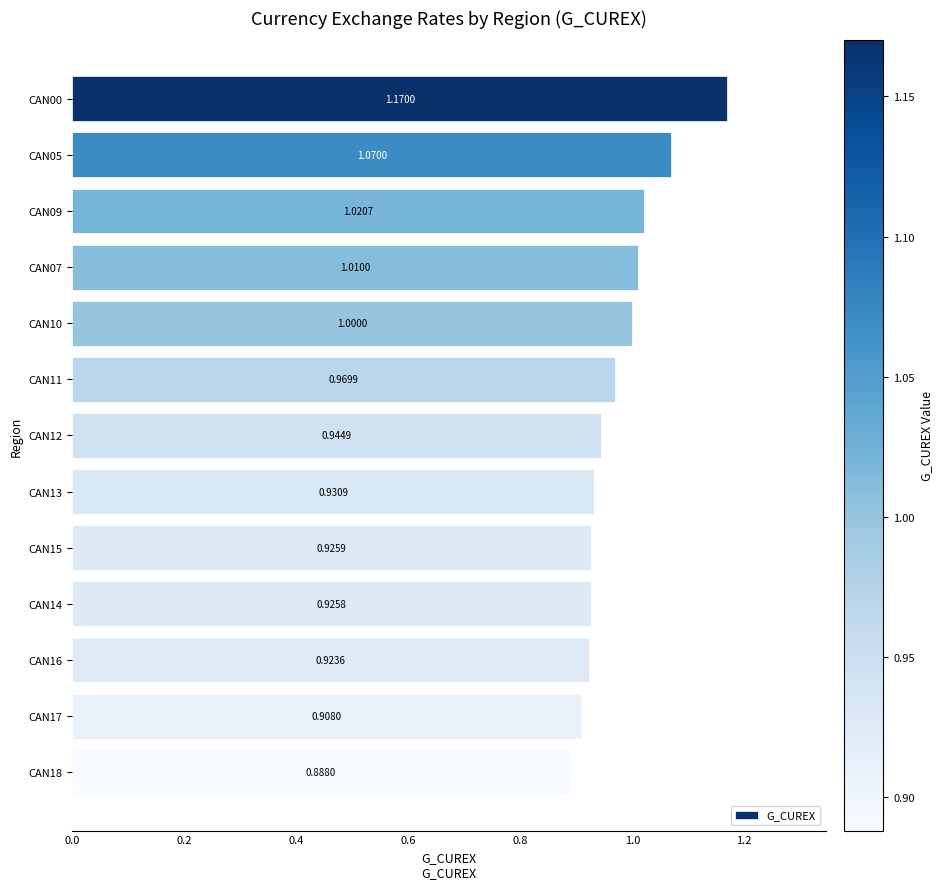

What is the sum of all values?

12.7